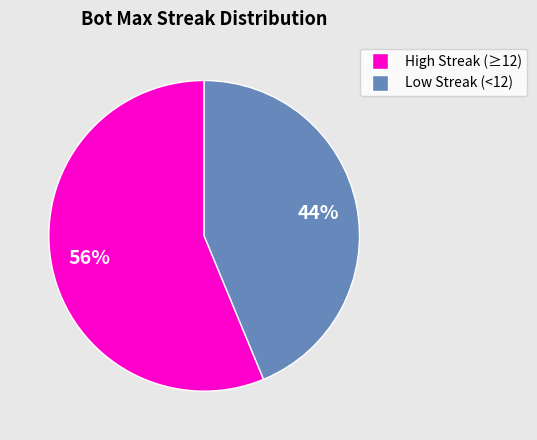

Which category has the biggest portion of the pie?

High Streak (≥12)